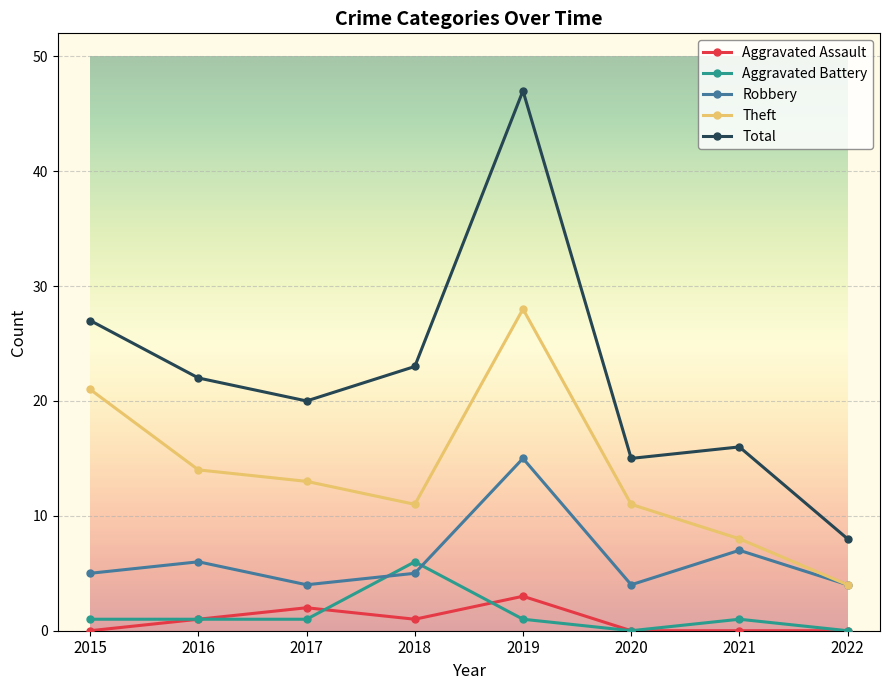

Is the value of Aggravated Assault at 2022 greater than the value of Total at 2015?

No